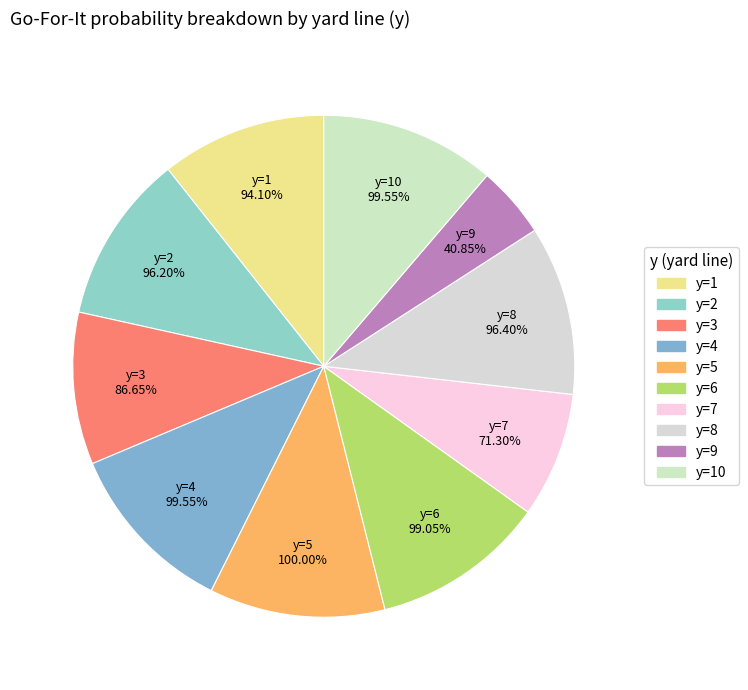

To the nearest percent, what is the average slice percentage?

10%